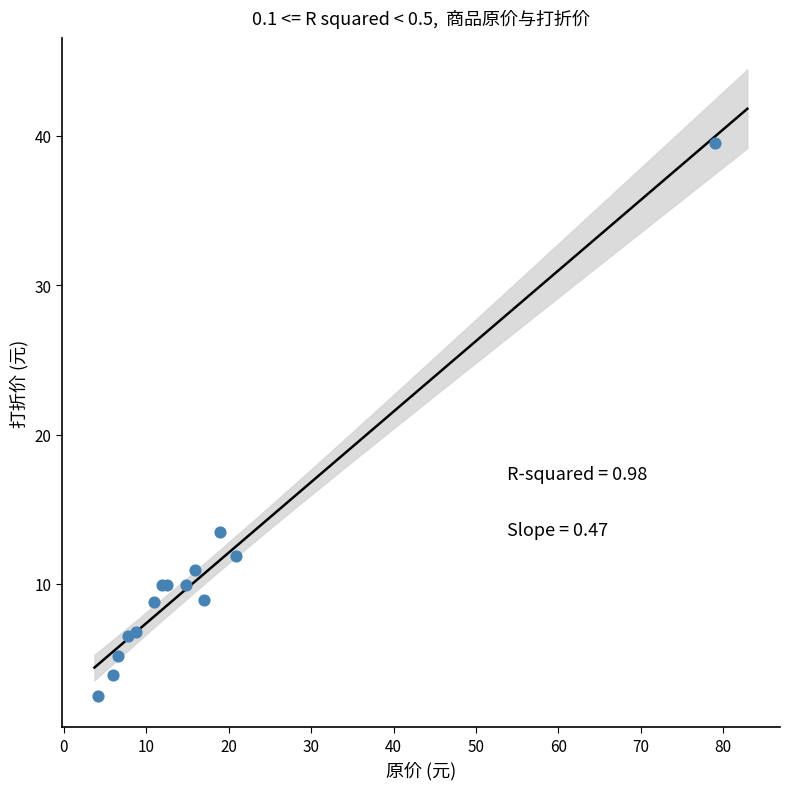

What Y value in the scatter plot is closest to 21?

13.5